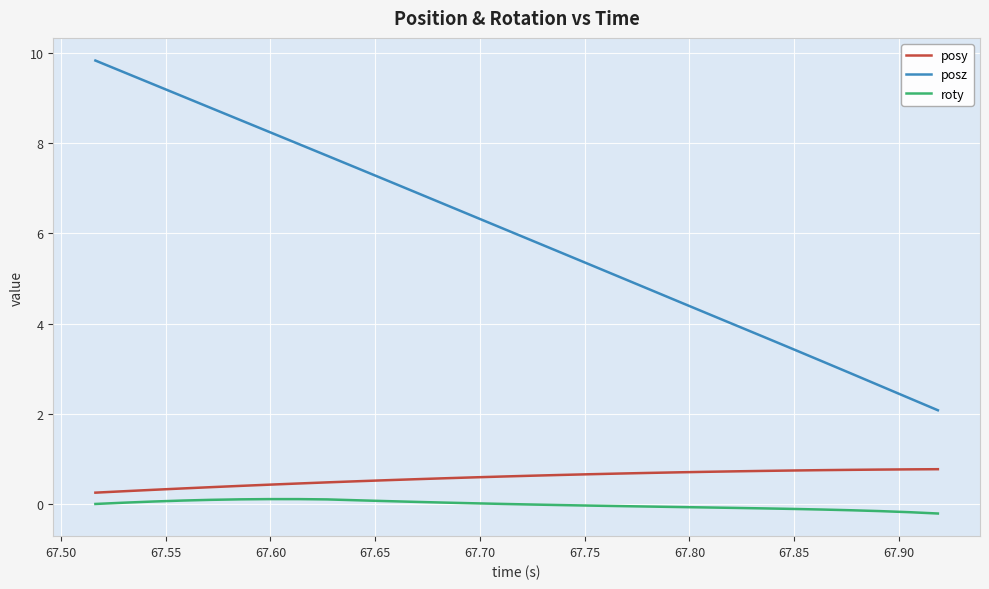

What is the difference between the maximum and minimum values in the roty series?

0.3